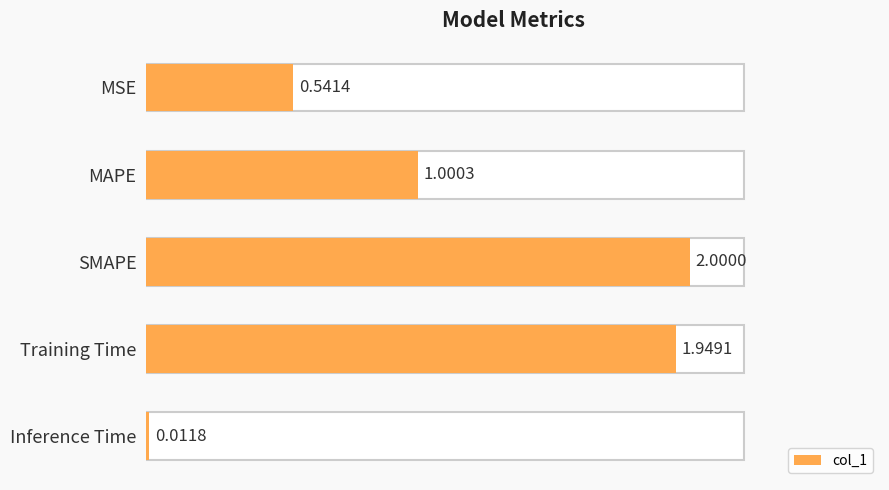

The chart shows a value of 0.0 at Inference Time. True or false?

True